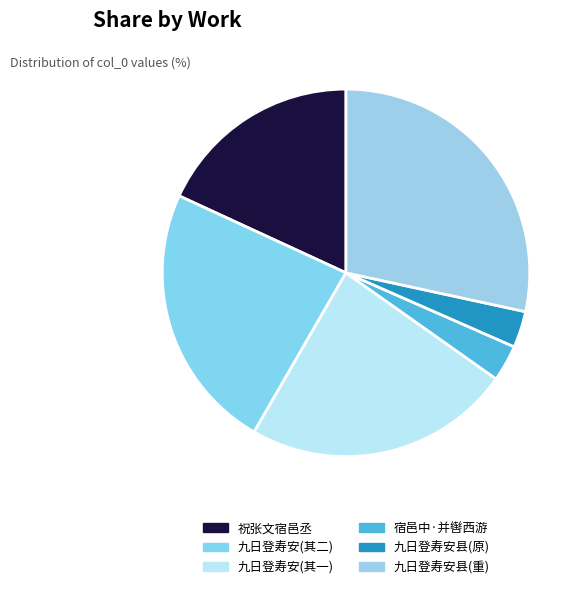

Count the number of slices in the pie.

6